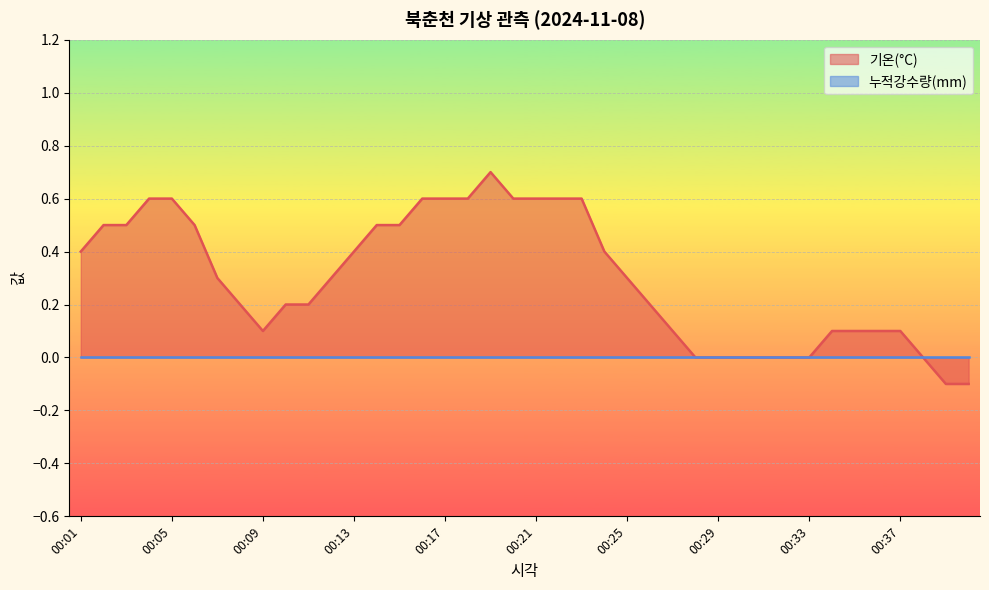

Where does the data first go above 0?

00:01